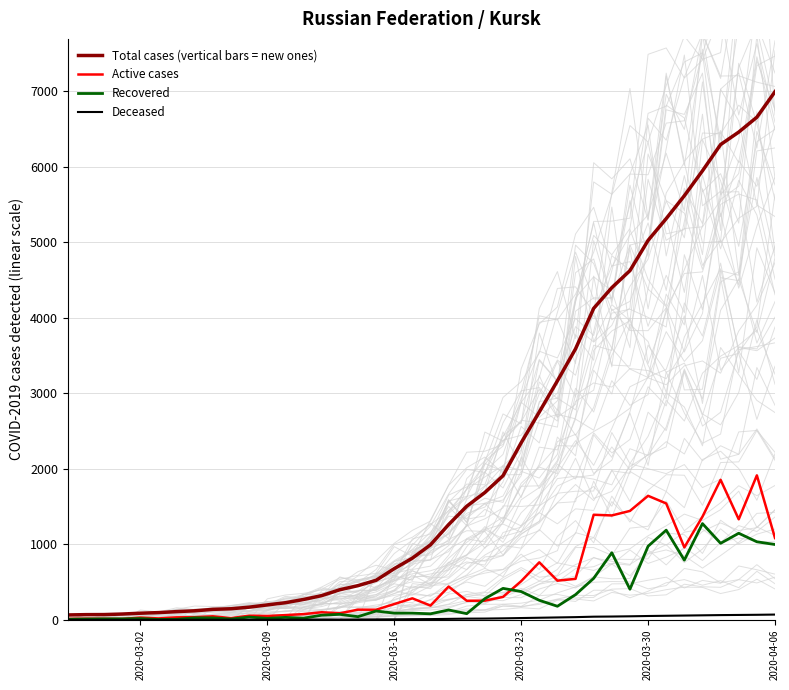

What is the maximum value for Active cases?

1913